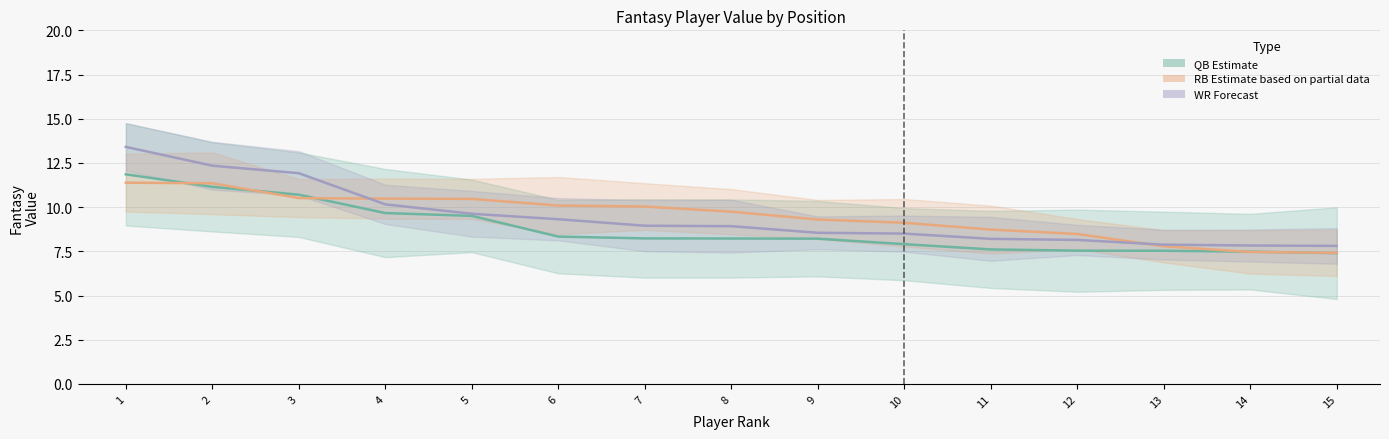

What is the total value across all series at 2?

34.8